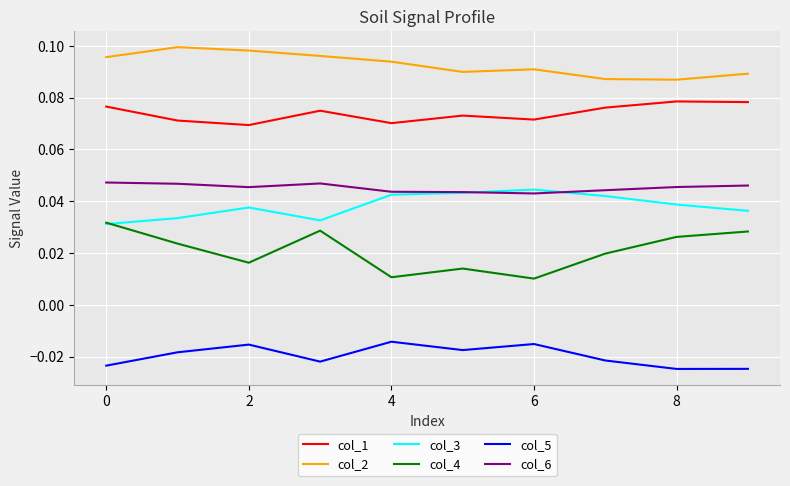

Does the chart display data point markers on the line(s)?

No